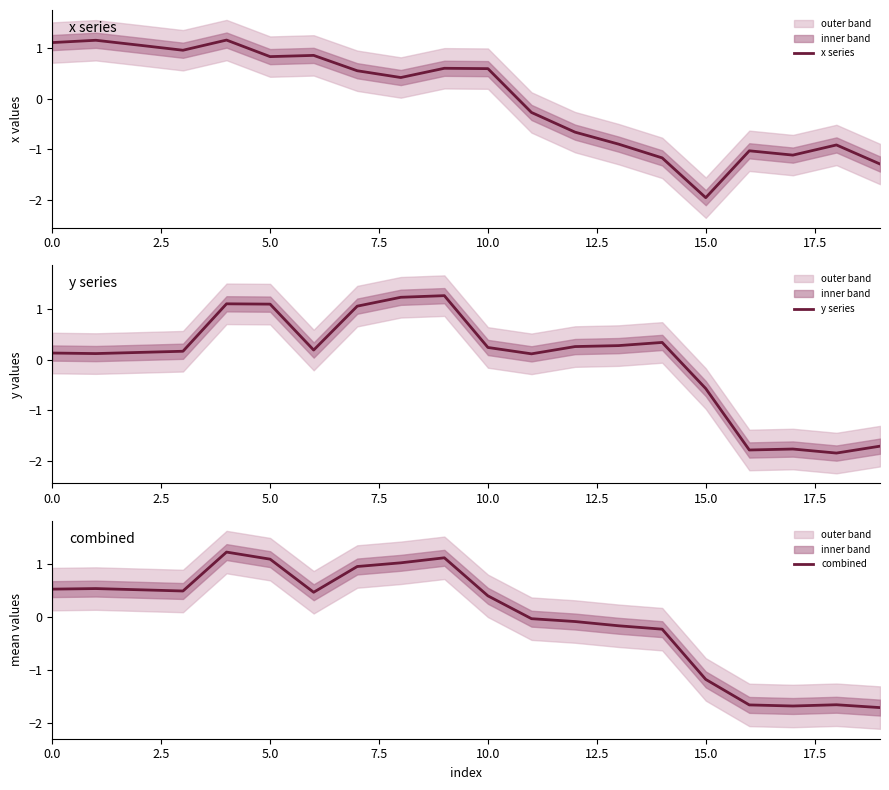

True or false: x series has a value of -2.0 at 15.0.

True